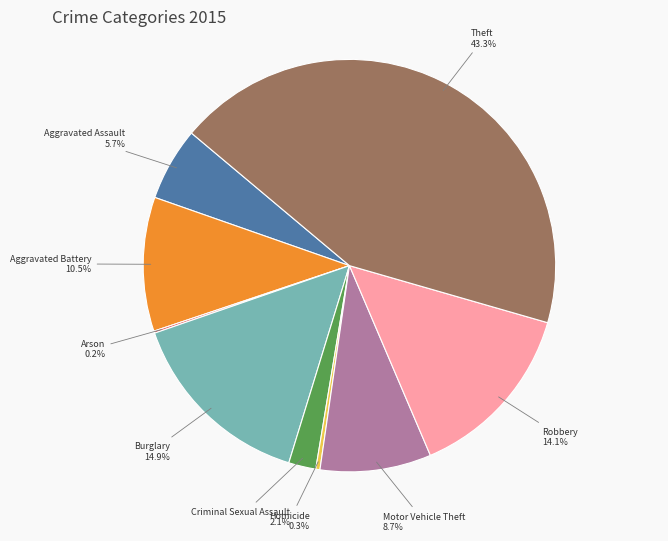

Is there any slice that represents more than half of the pie?

No